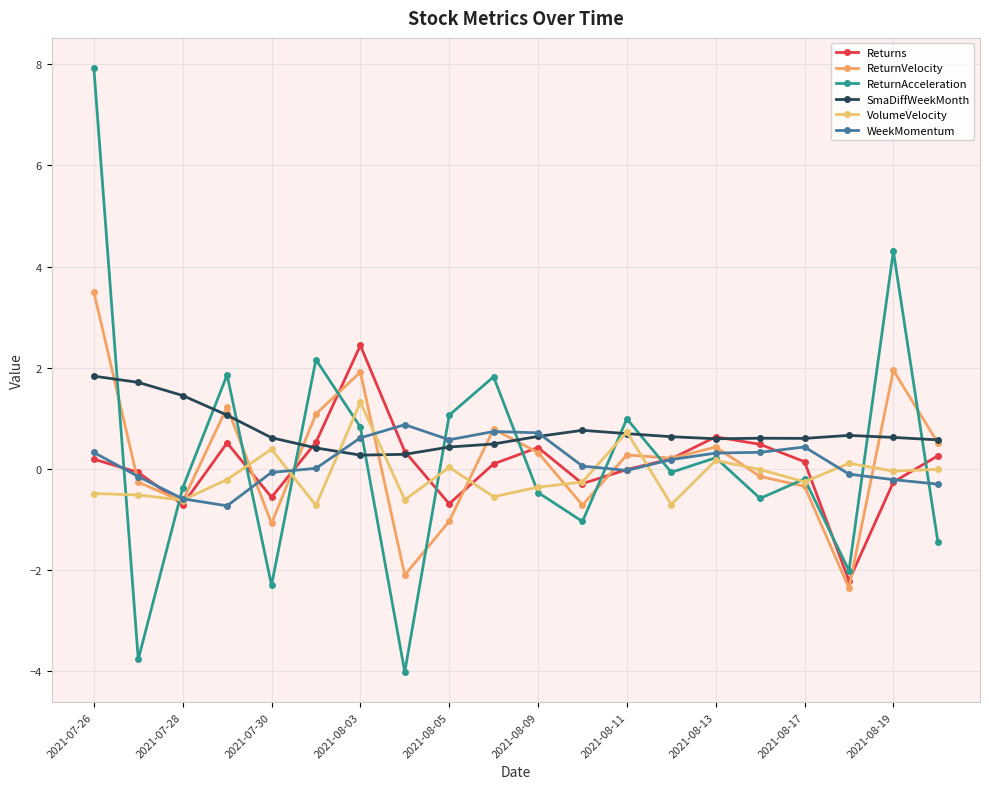

What is the difference between the maximum and minimum values in the VolumeVelocity series?

2.0